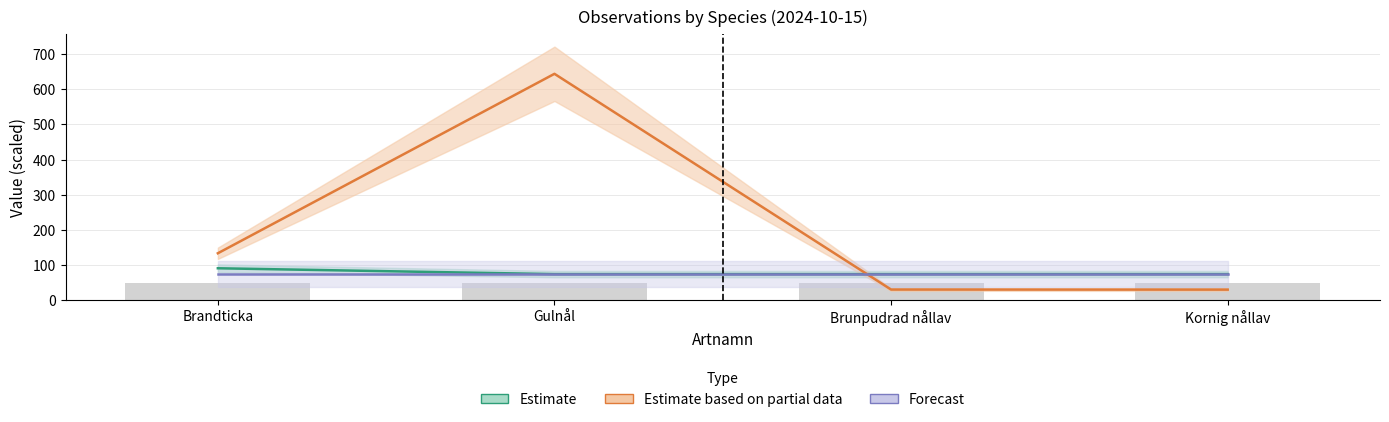

What is the average value of the Estimate series?

78.8